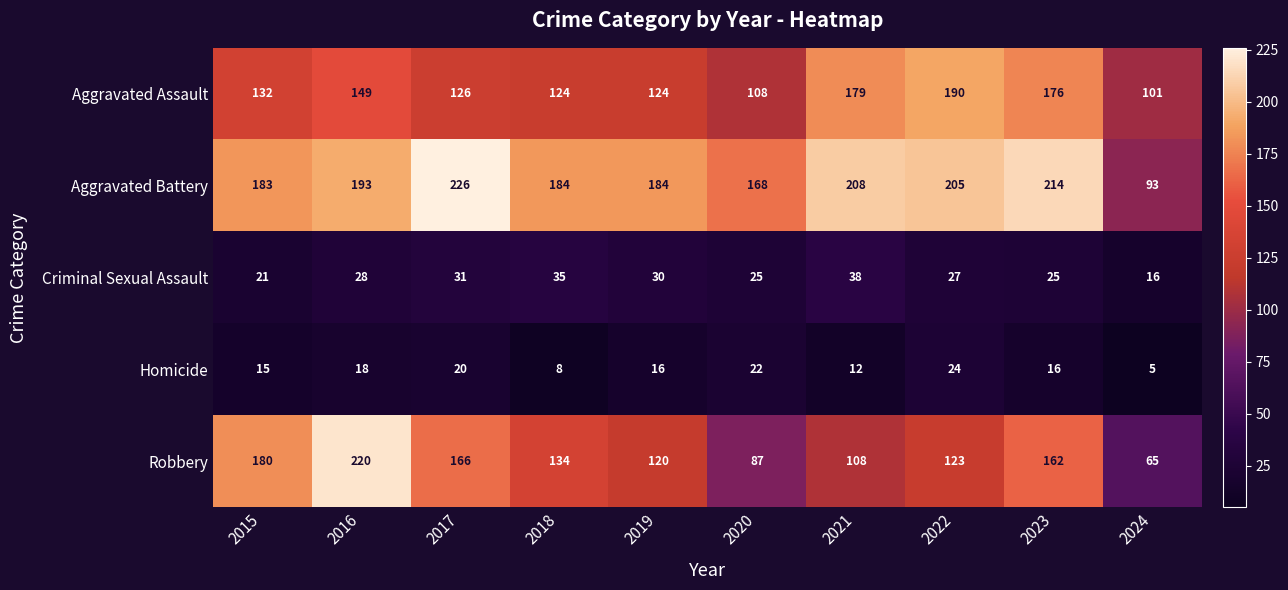

Which series has the largest total across all categories?

Aggravated Battery